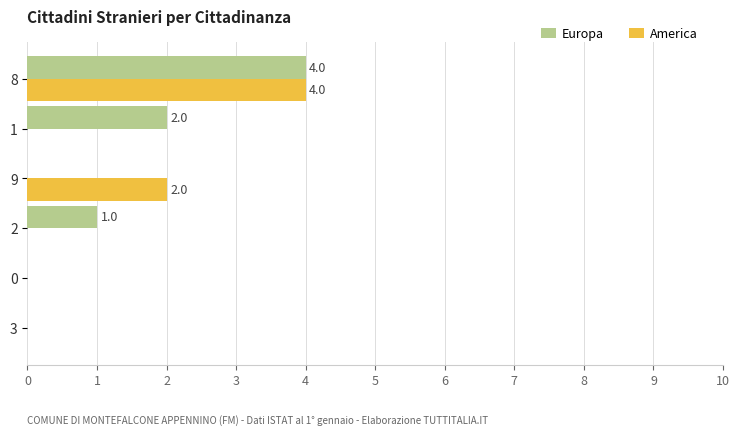

The America series shows 2 at 0. True or false?

False